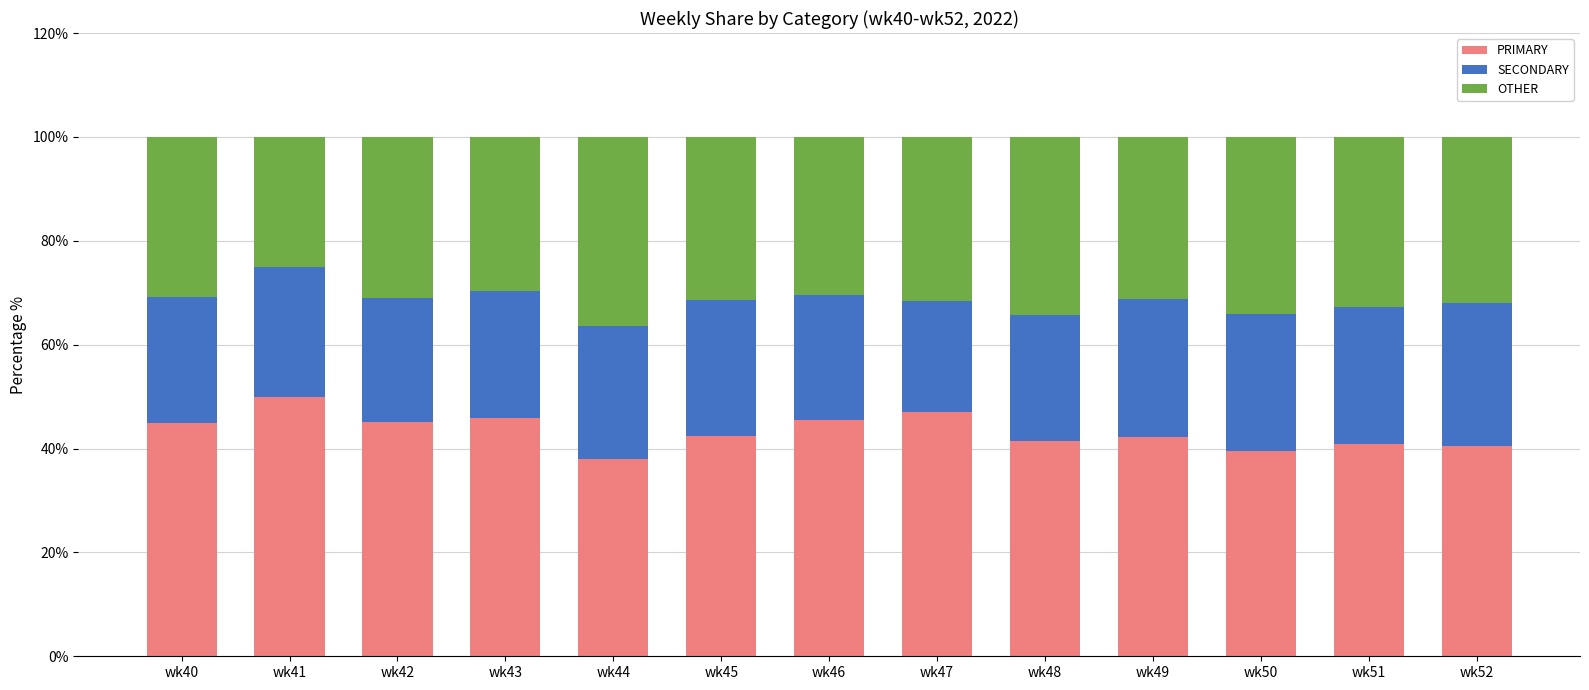

What is the total value across all series at wk52?

100.0